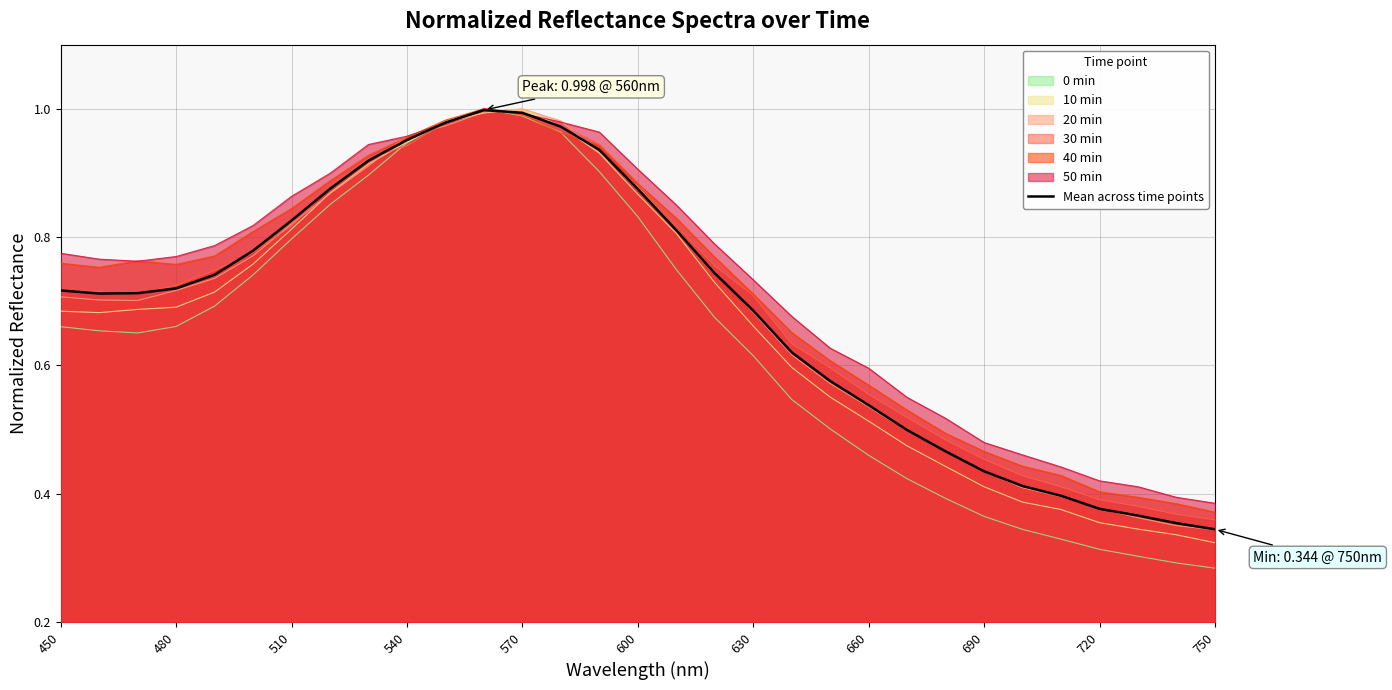

Which series has the widest spread of values?

0 min